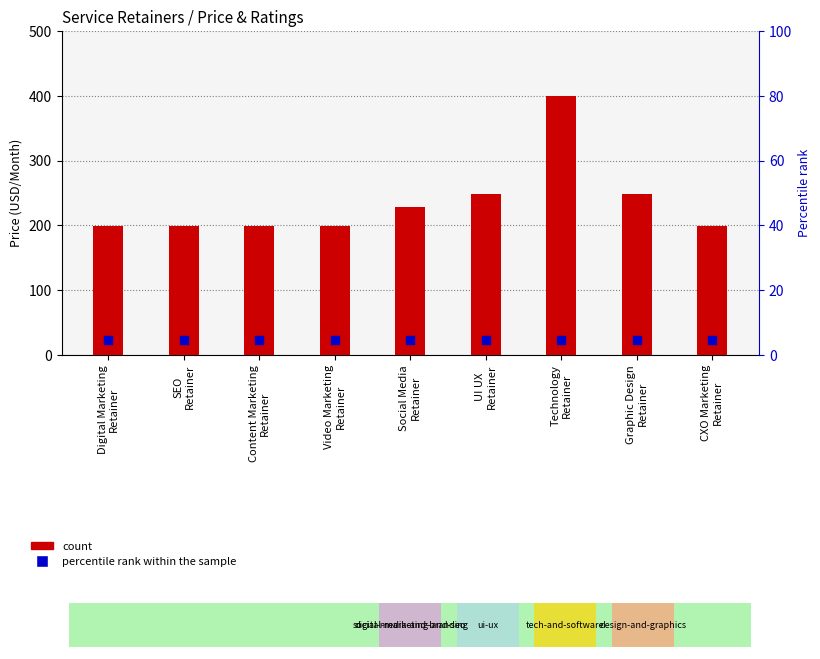

Which series contains the highest Y value?

count